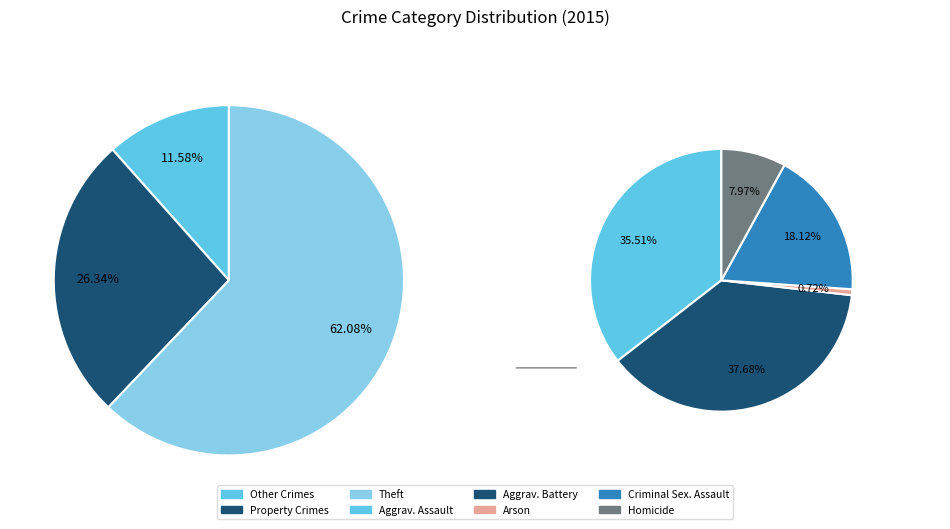

Is there any slice that represents more than half of the pie?

Yes